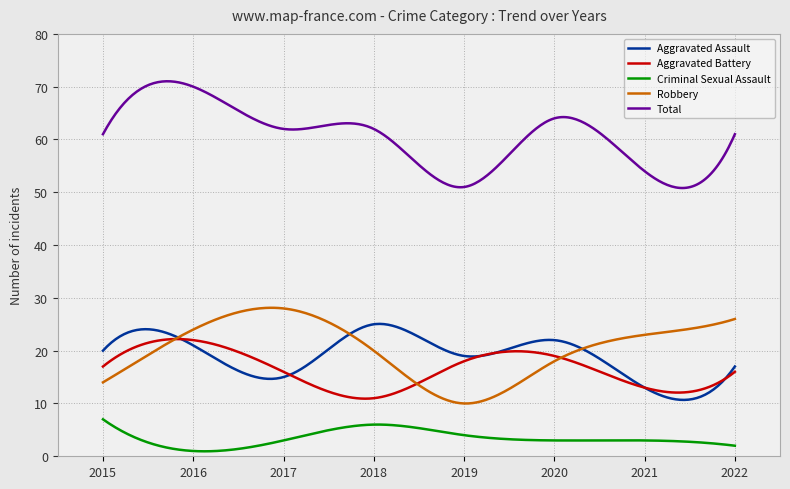

True or false: Total and Aggravated Battery cross at least once.

False